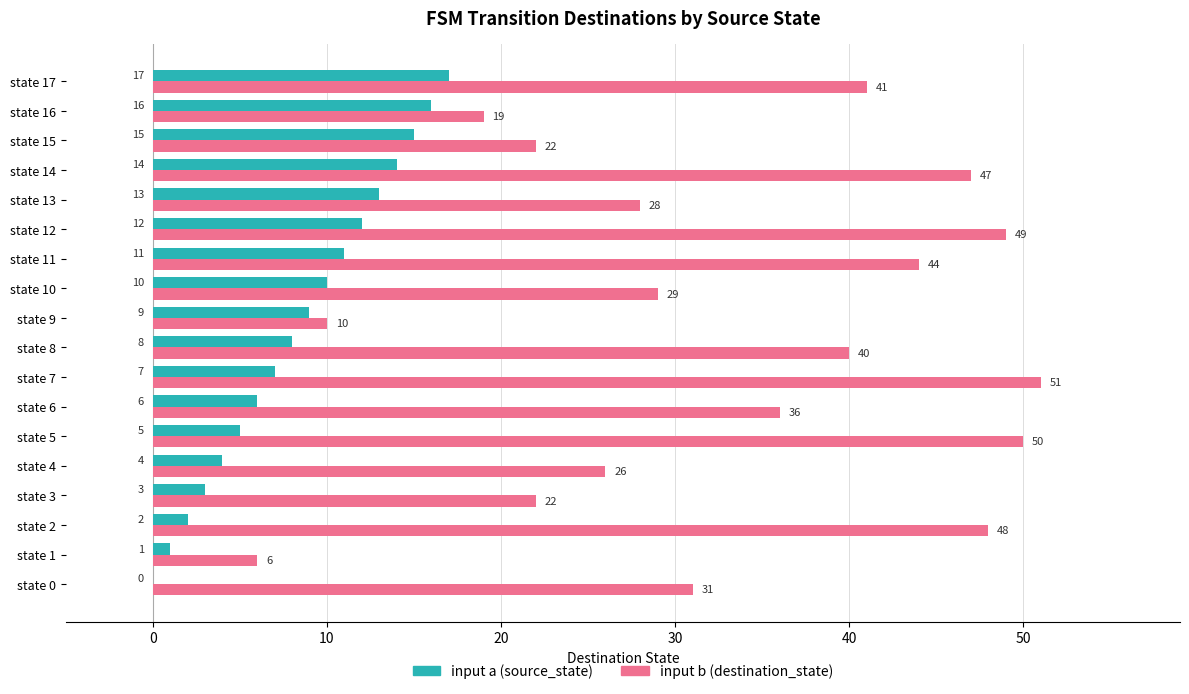

Between state 3 and state 7, which series saw the biggest shift?

input b (destination_state)